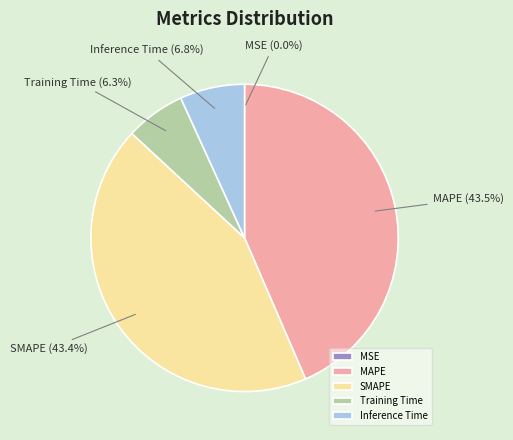

What portion of the pie excludes SMAPE?

56.6%